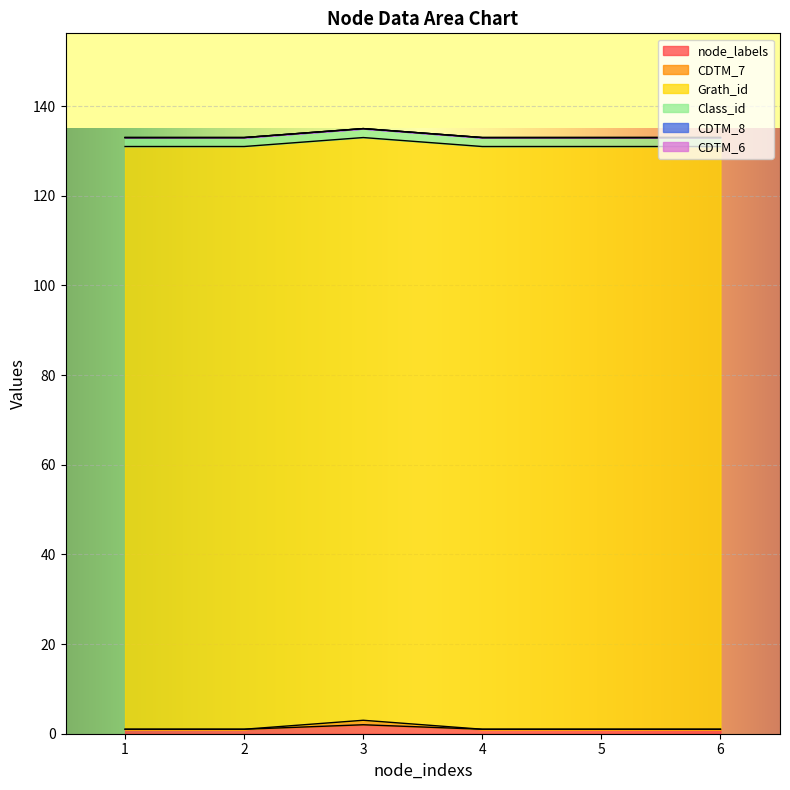

Is it true that CDTM_8 equals 0 at 1?

True